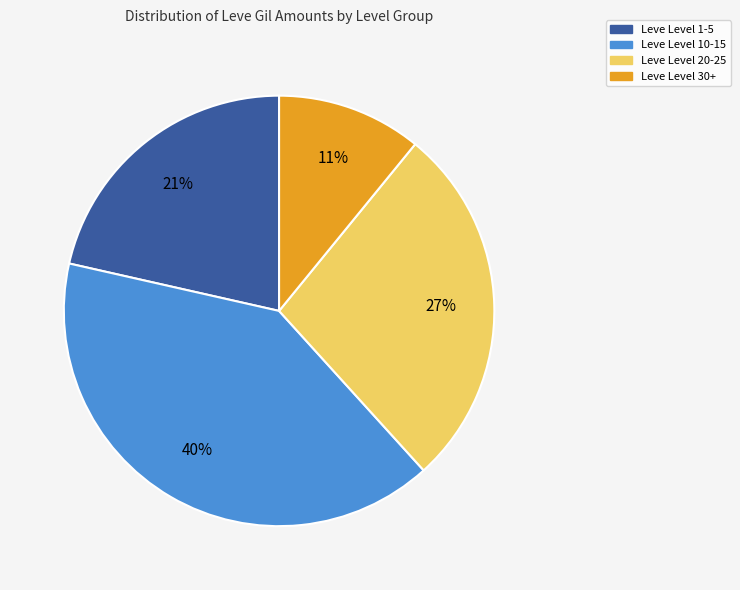

To the nearest percent, what is the average slice percentage?

25%